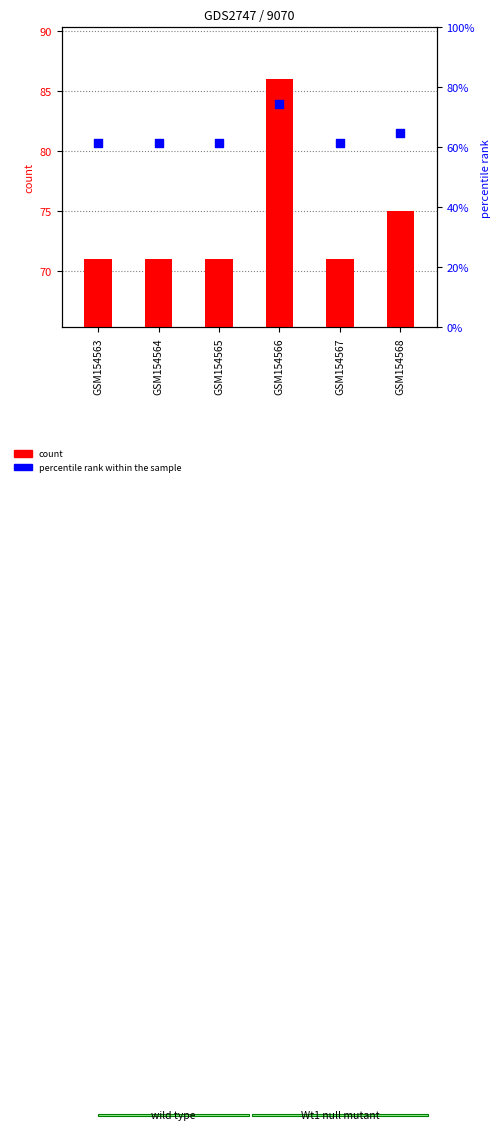

At which category is the sum across all series the highest?

GSM154566